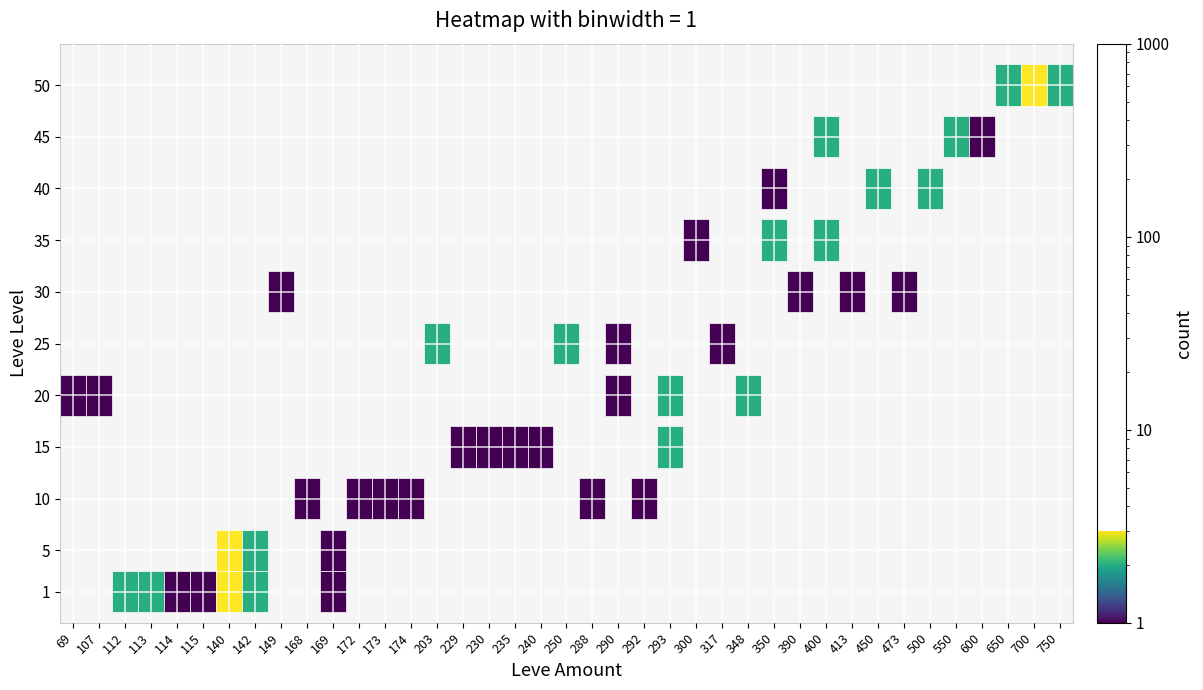

Count the number of data series in this chart.

11